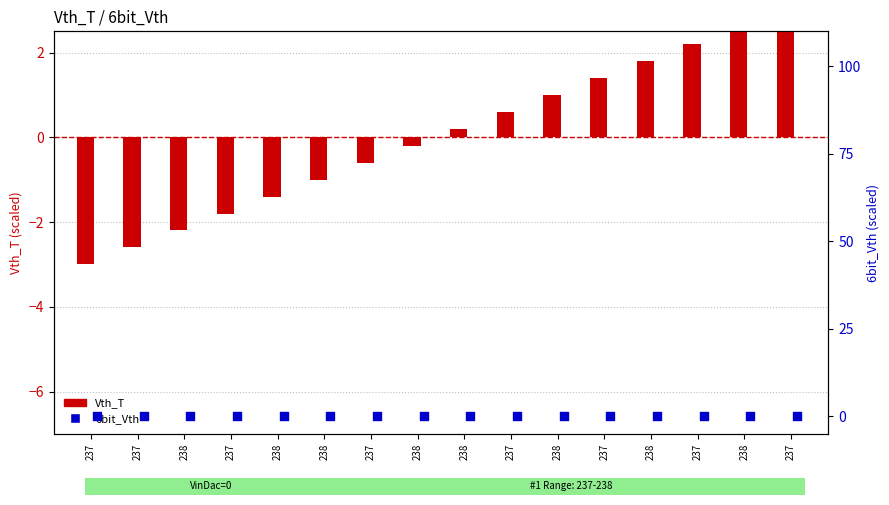

What are all the series names shown in the legend?

Vth_T, 6bit_Vth